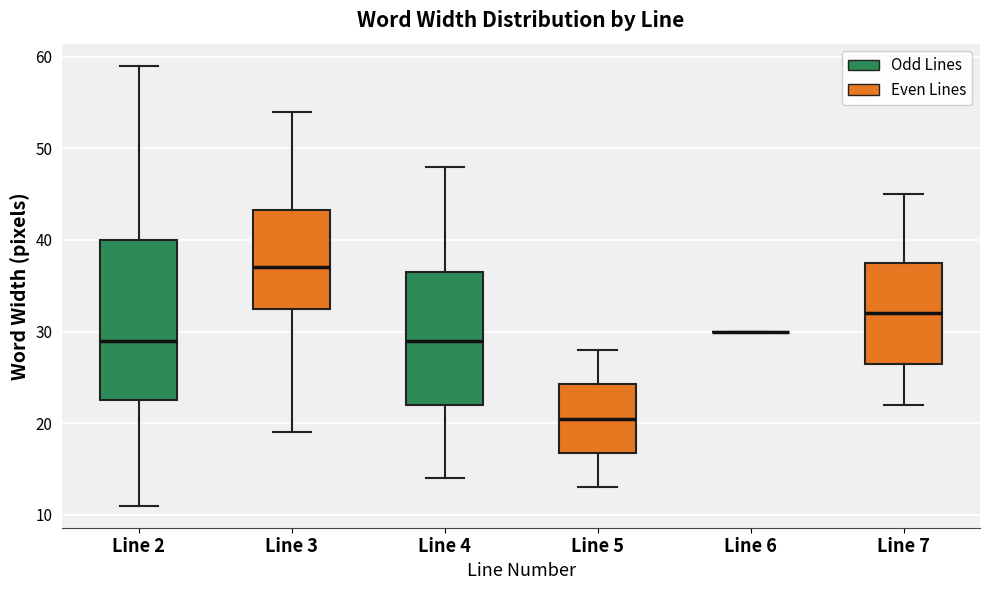

Where does the upper whisker of the box for Line 3 end on the y-axis? The values are not printed on the chart, so give them approximately, as read against the axis.

54